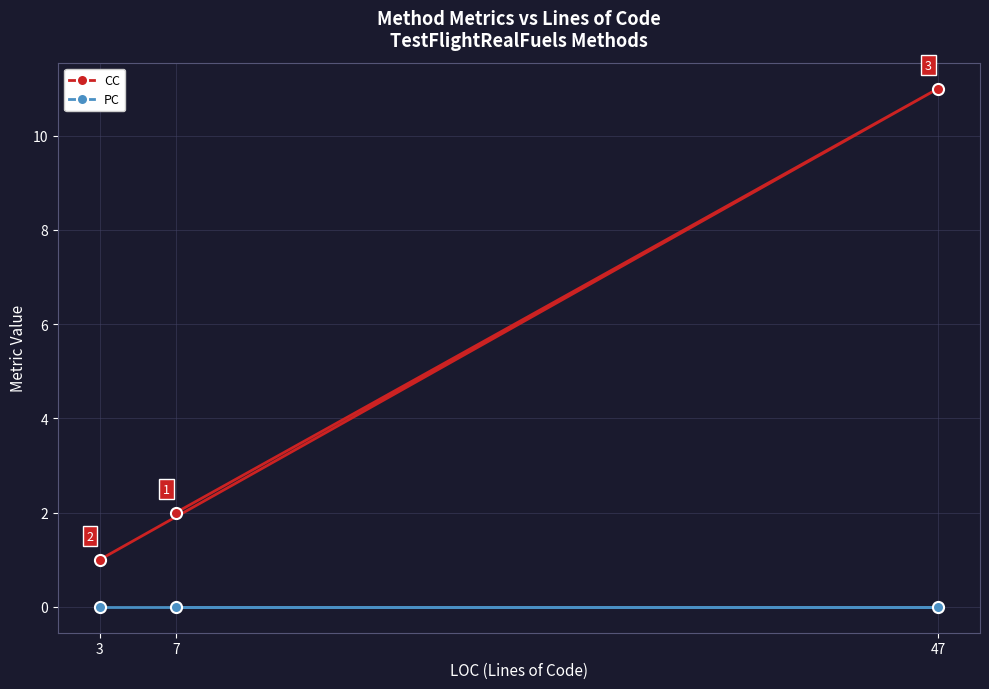

Count the number of data series in this chart.

2